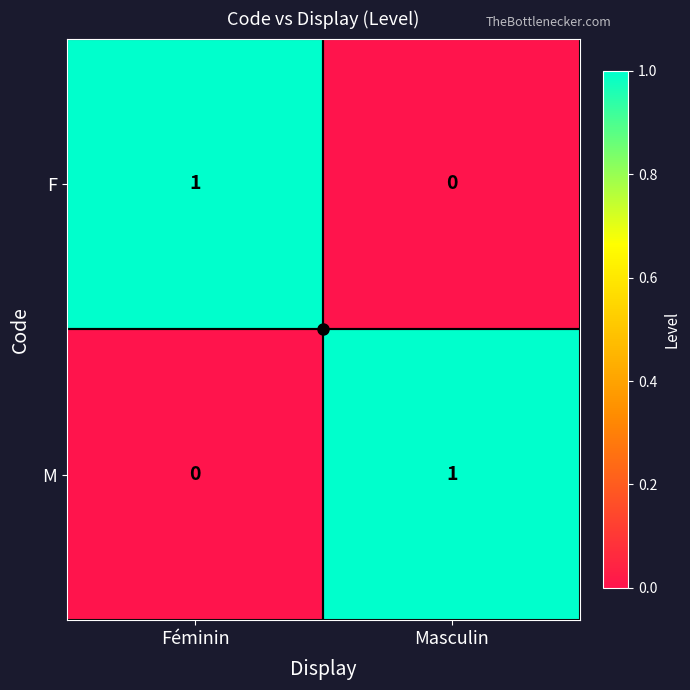

The M series shows 2 at Masculin. True or false?

False